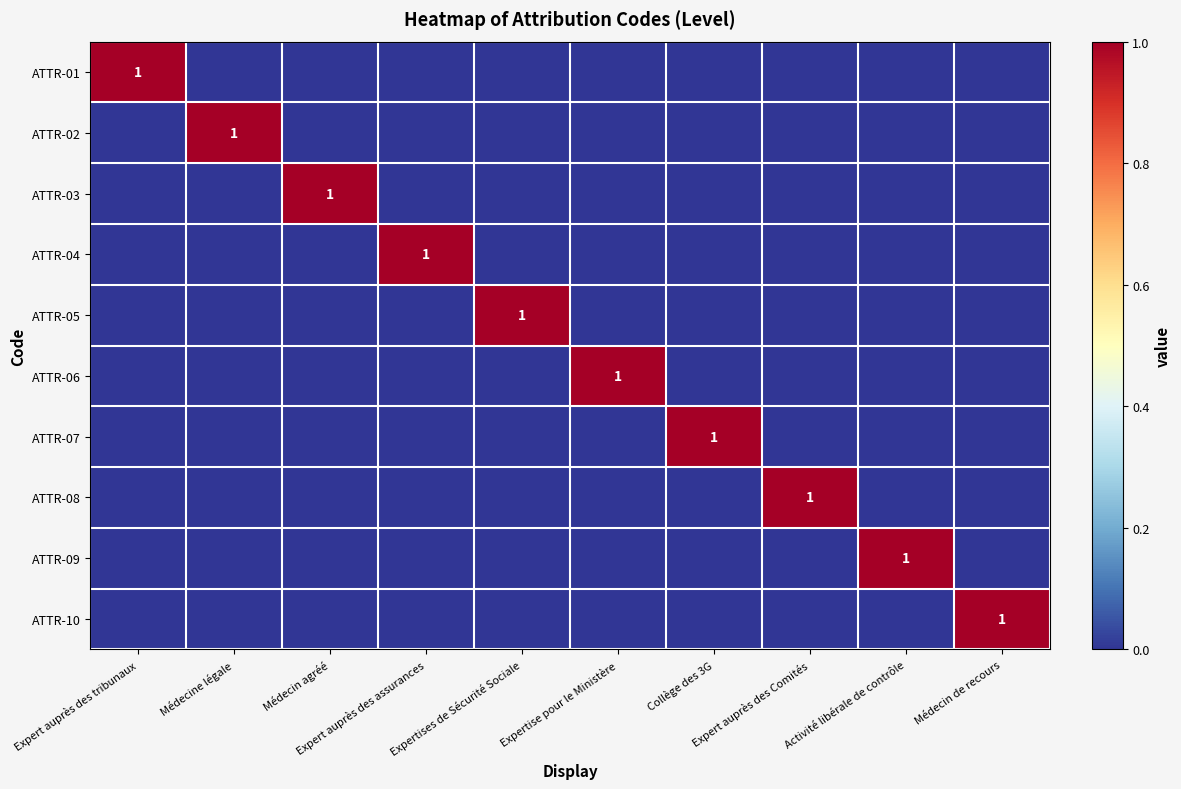

Count the ATTR-05 values in the range 0 to 1.

10